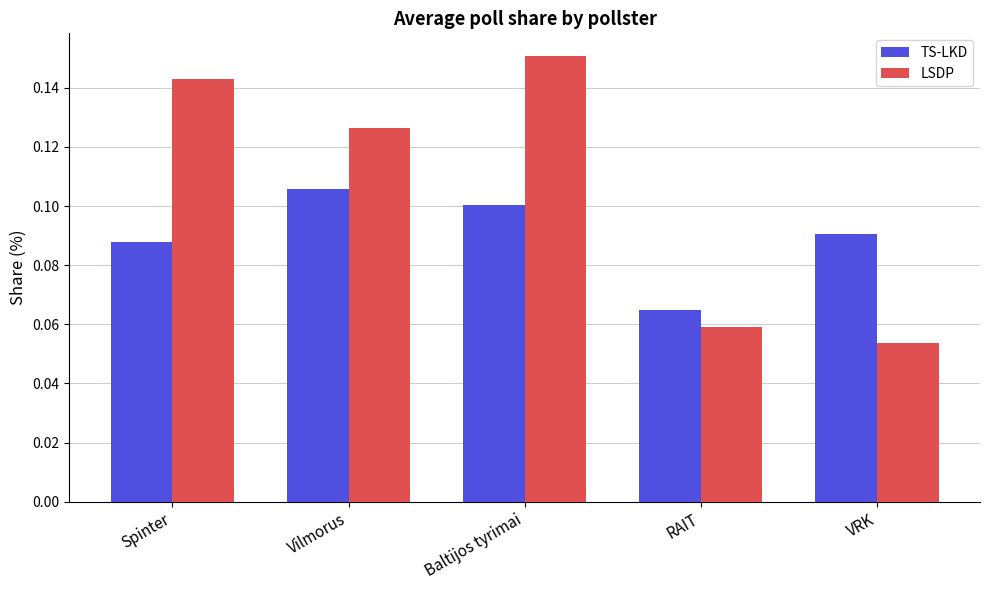

How many TS-LKD values are between 0 and 1?

5